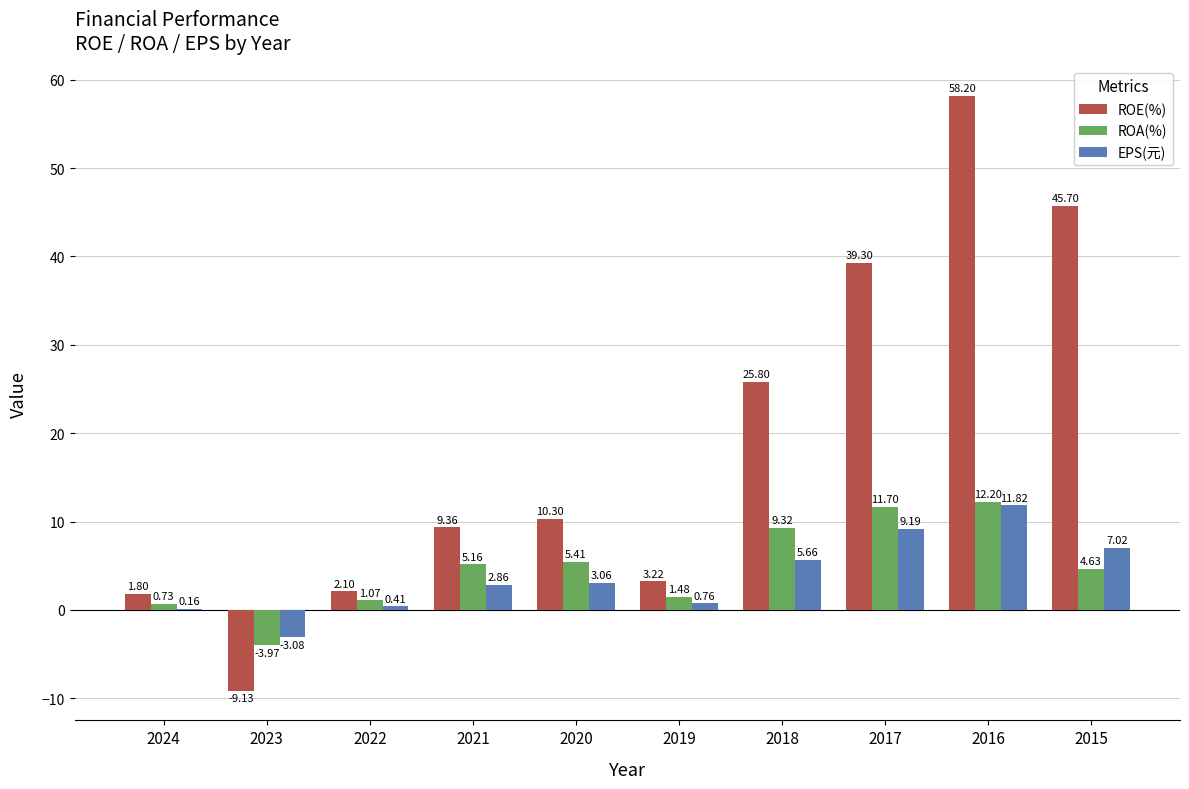

What is the sum of all ROA(%) values?

47.7